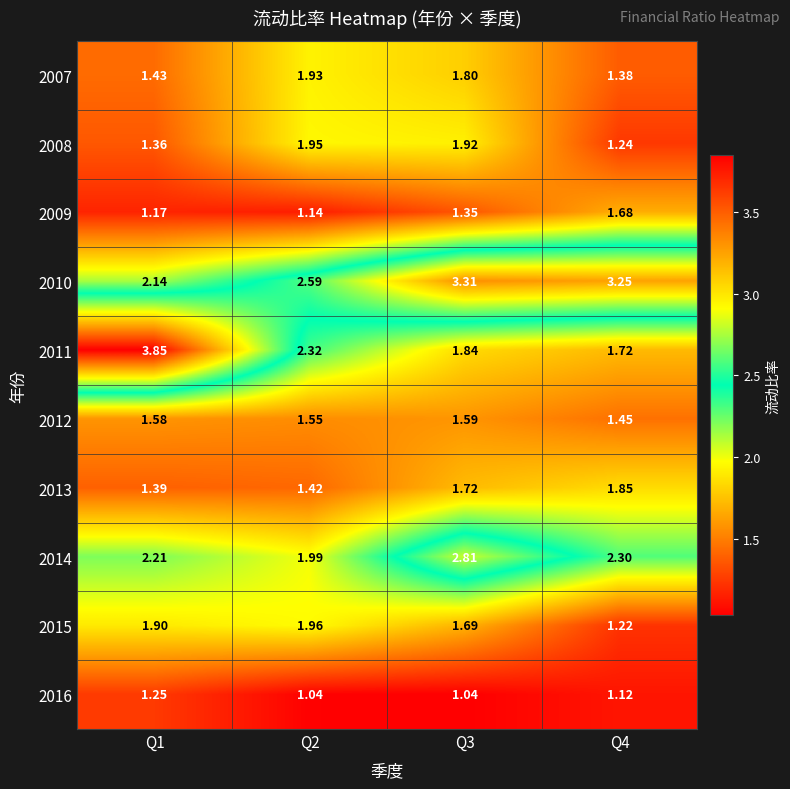

How many values in the 2014 series exceed 2?

3